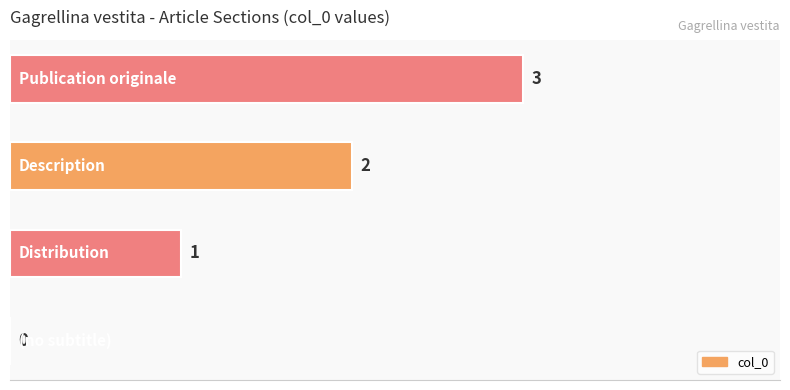

How many values are between 1 and 3?

3